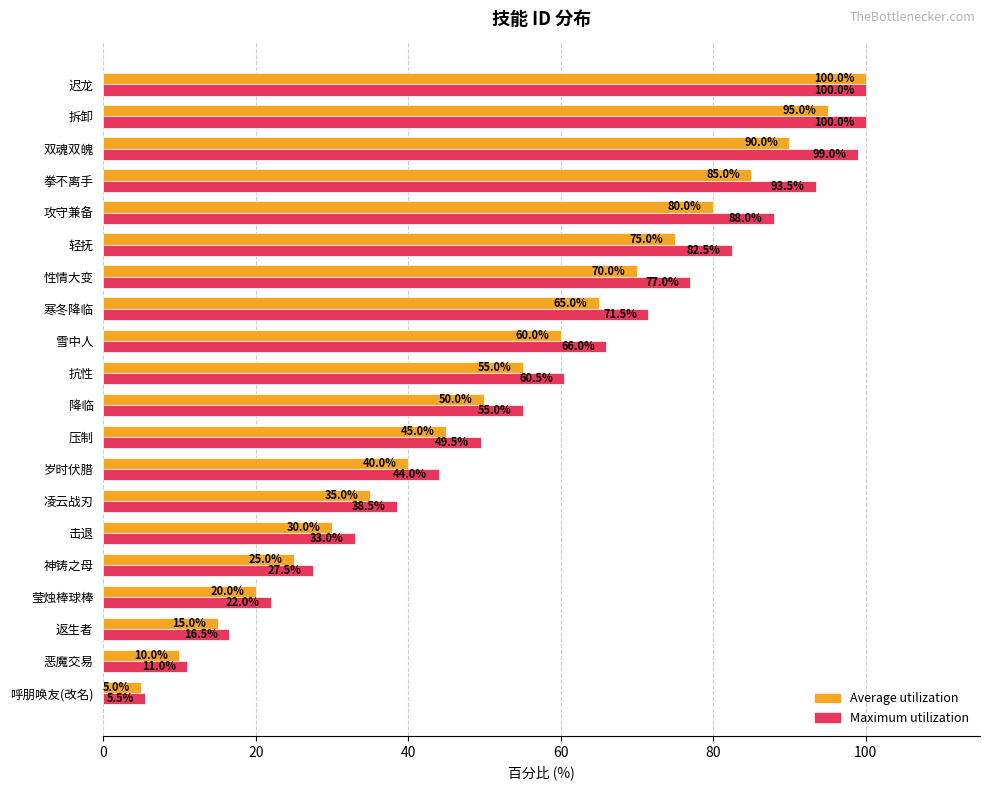

The value of Maximum utilization at 性情大变 is 134.6. True or false?

False